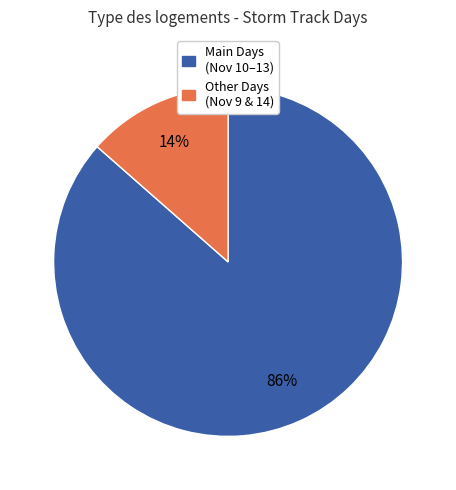

How many segments does this pie chart have?

2